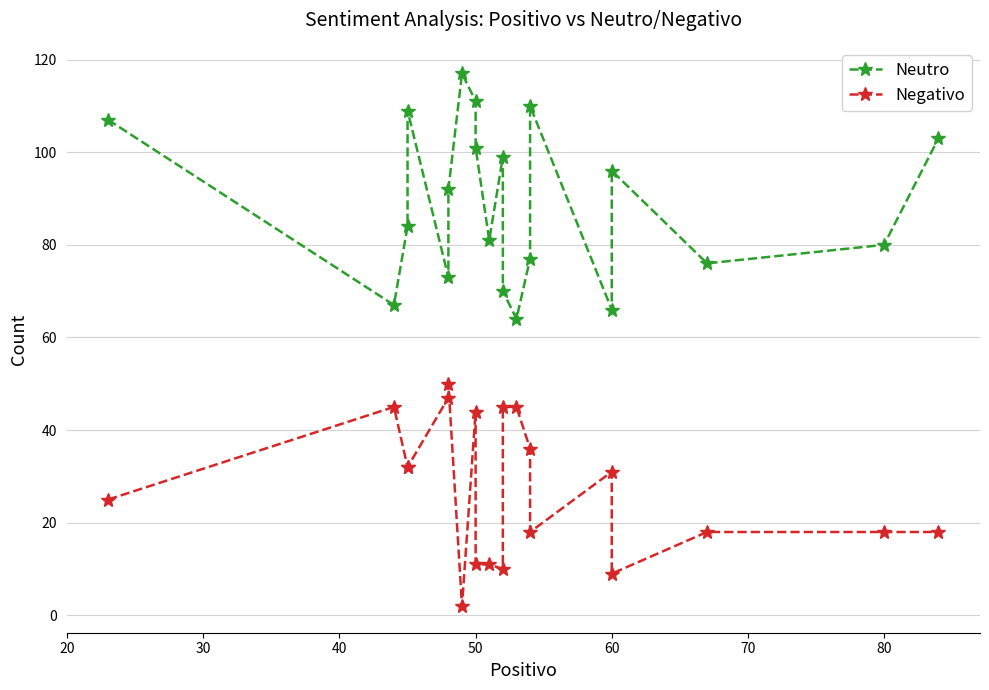

Reading left to right, transcribe all the data shown in this chart.

Neutro: 107	67	84	109	73	92	117	111	101	81	99	70	64	77	110	66	96	76	80	103
Negativo: 25	45	32	32	47	50	2	44	11	11	10	45	45	36	18	31	9	18	18	18